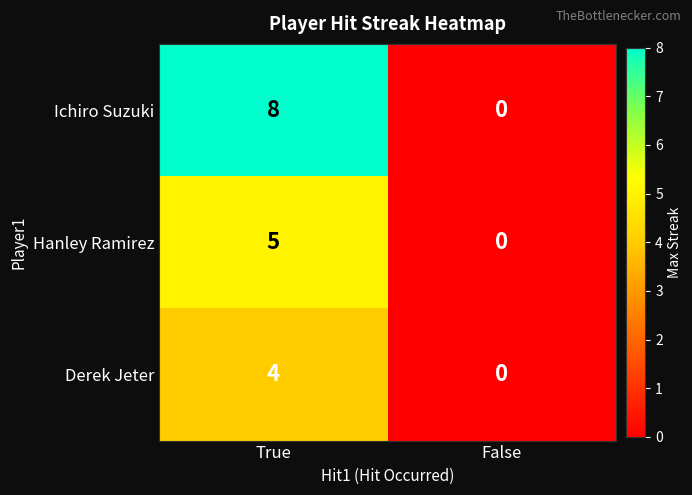

Reading left to right, extract all data points from this chart.

Ichiro Suzuki: True=8	False=0
Hanley Ramirez: True=5	False=0
Derek Jeter: True=4	False=0